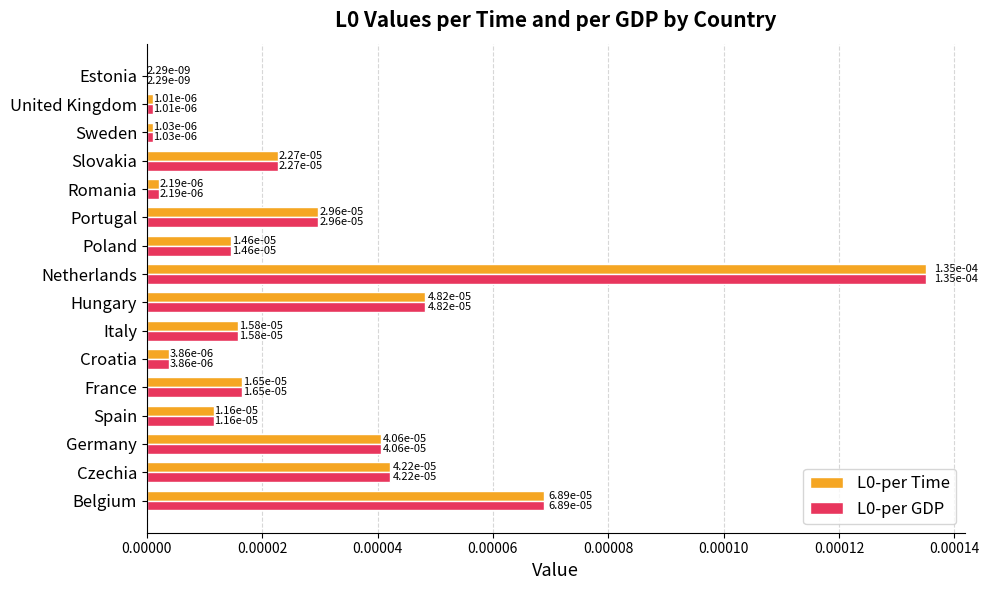

How many categories are shown in the chart?

16